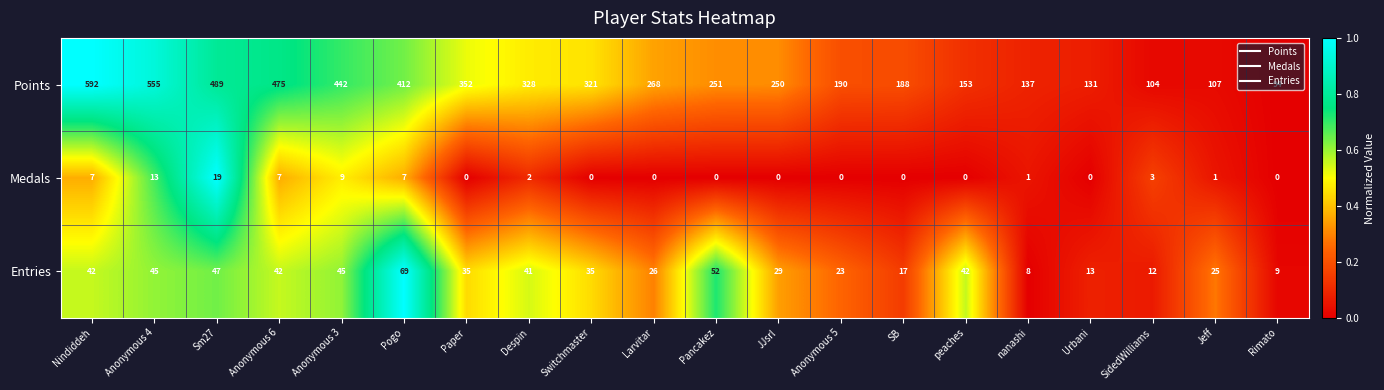

At Pancakez, list the series in order from largest to smallest.

Points, Entries, Medals